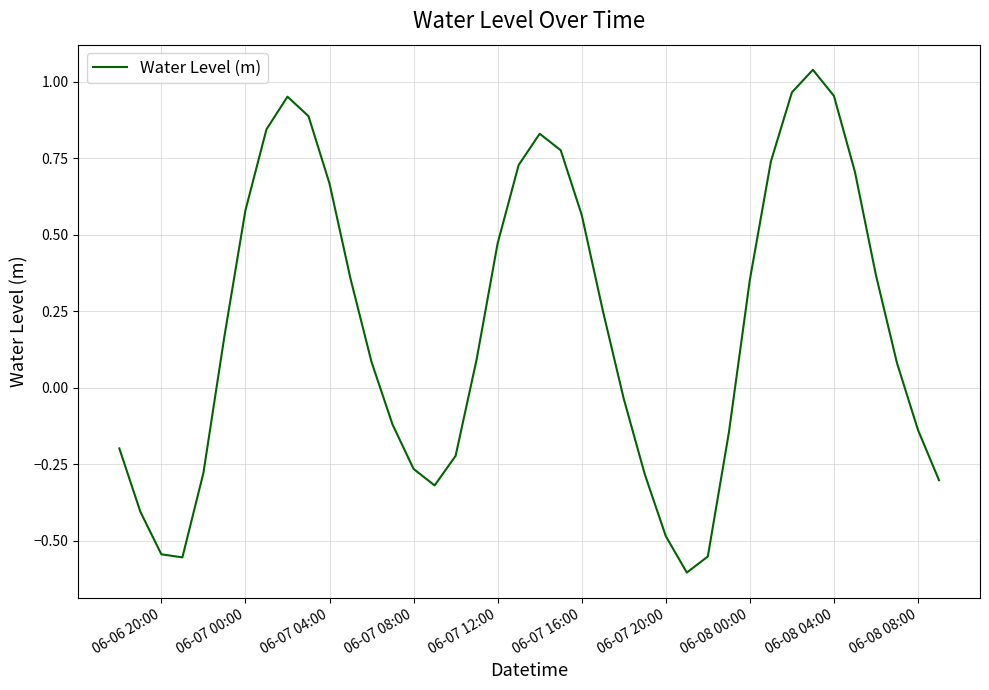

Does the chart display data point markers on the line(s)?

No